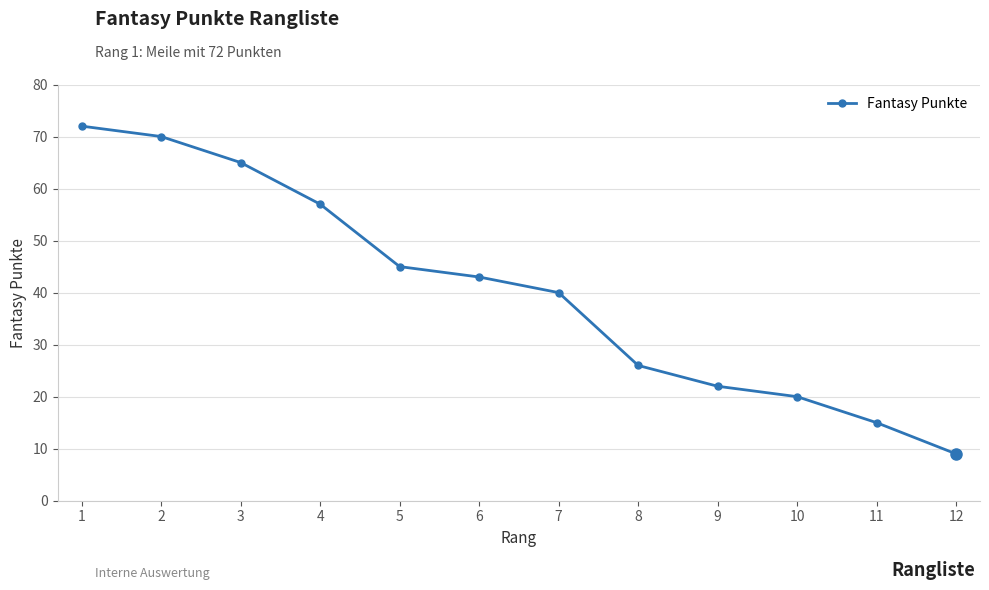

What is the difference between the maximum and minimum values?

63